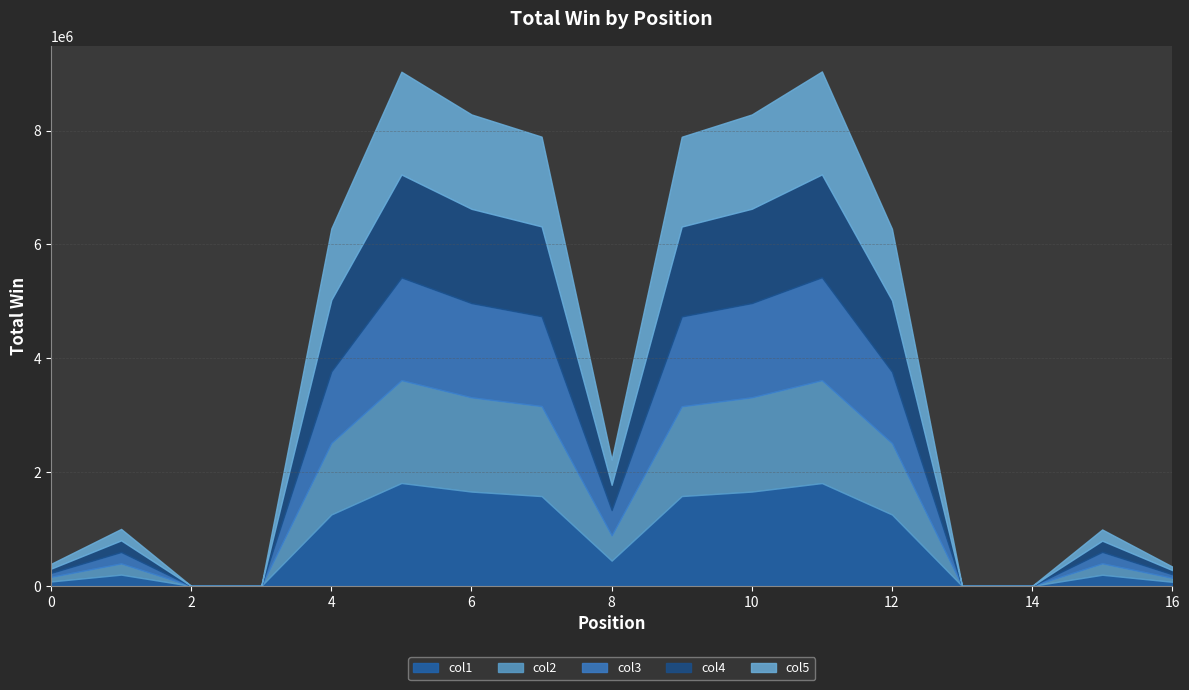

How many data points does each series have?

17